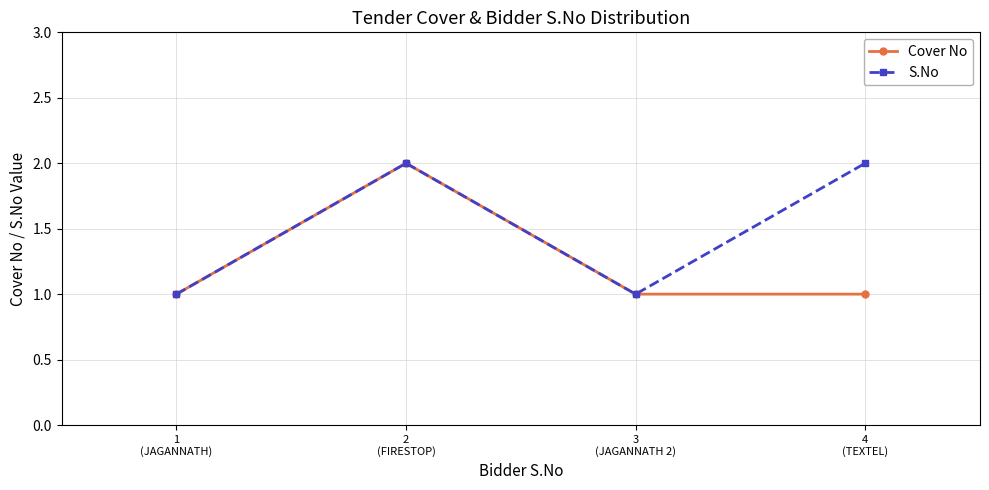

What is the value of the Cover No point at the 4th from the left?

1